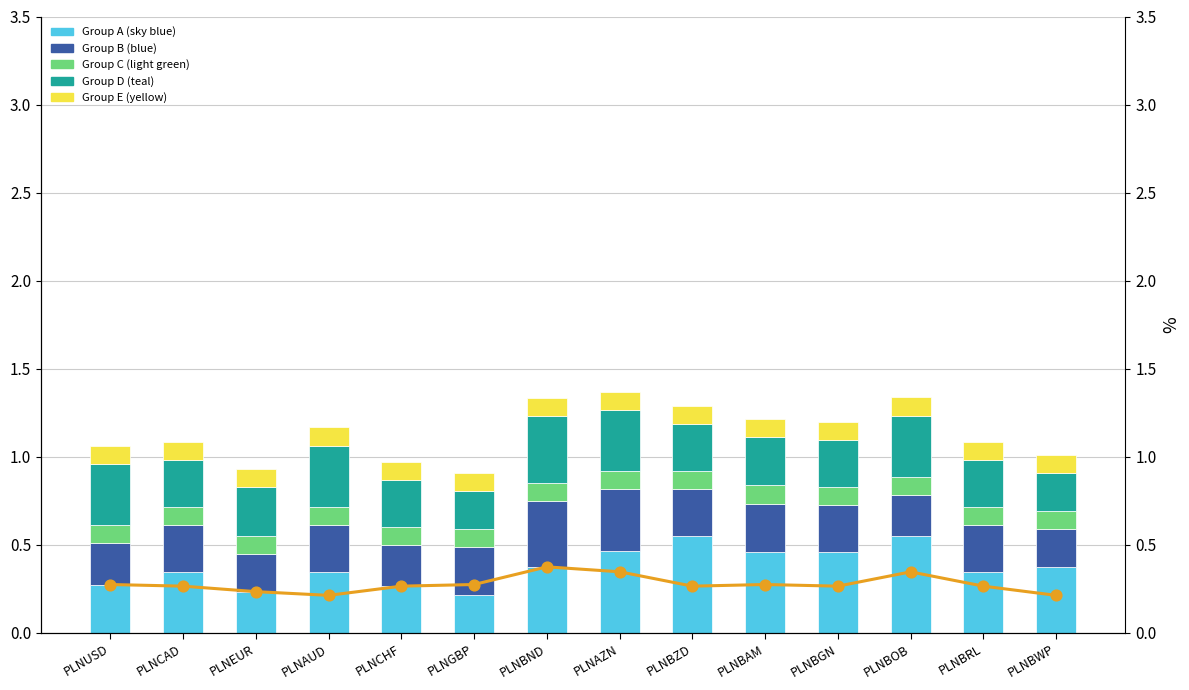

Which series reaches the minimum Y coordinate?

Group C (light green)